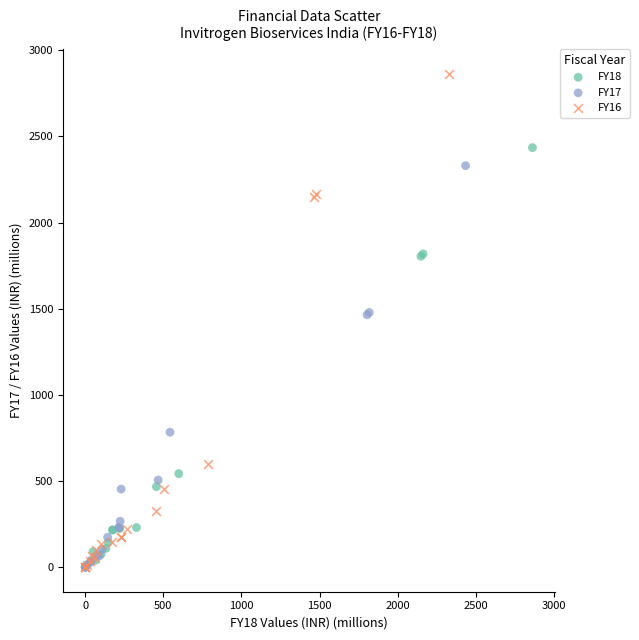

Which series has the widest spread of Y values?

FY16